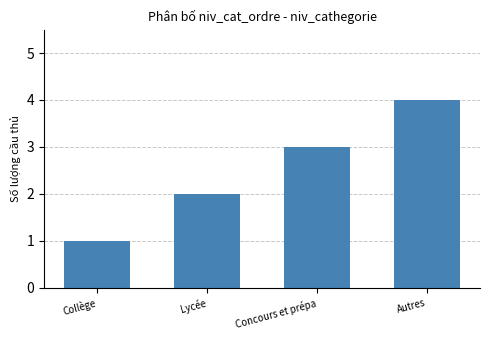

Count the number of data series in this chart.

1